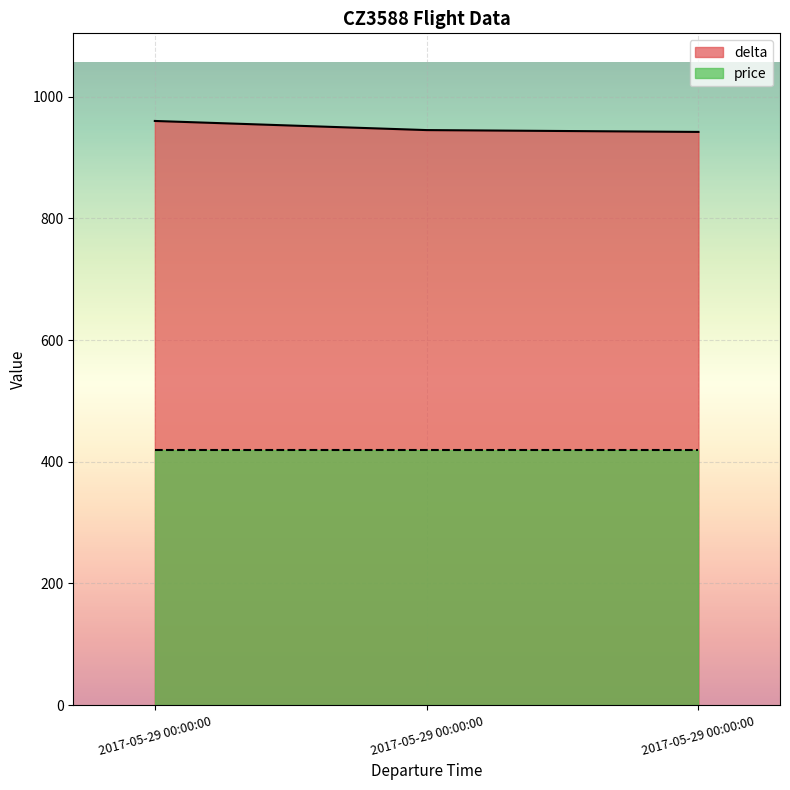

Between 2017-05-29 00:00:00 and 2017-05-29 00:00:00, which is larger?

2017-05-29 00:00:00